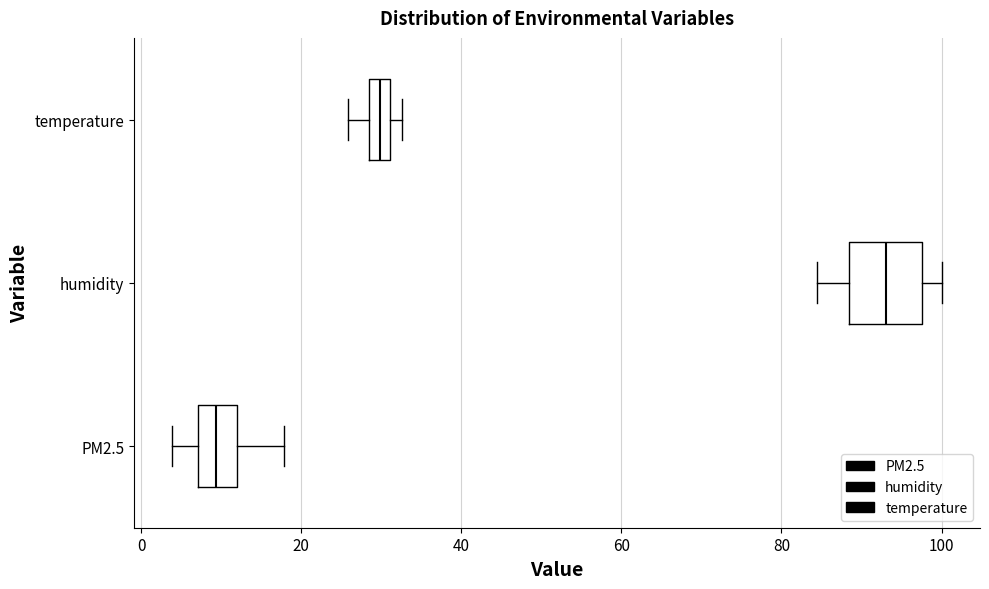

Where does the median line of the box for humidity sit on the x-axis? The values are not printed on the chart, so give them approximately, as read against the axis.

94